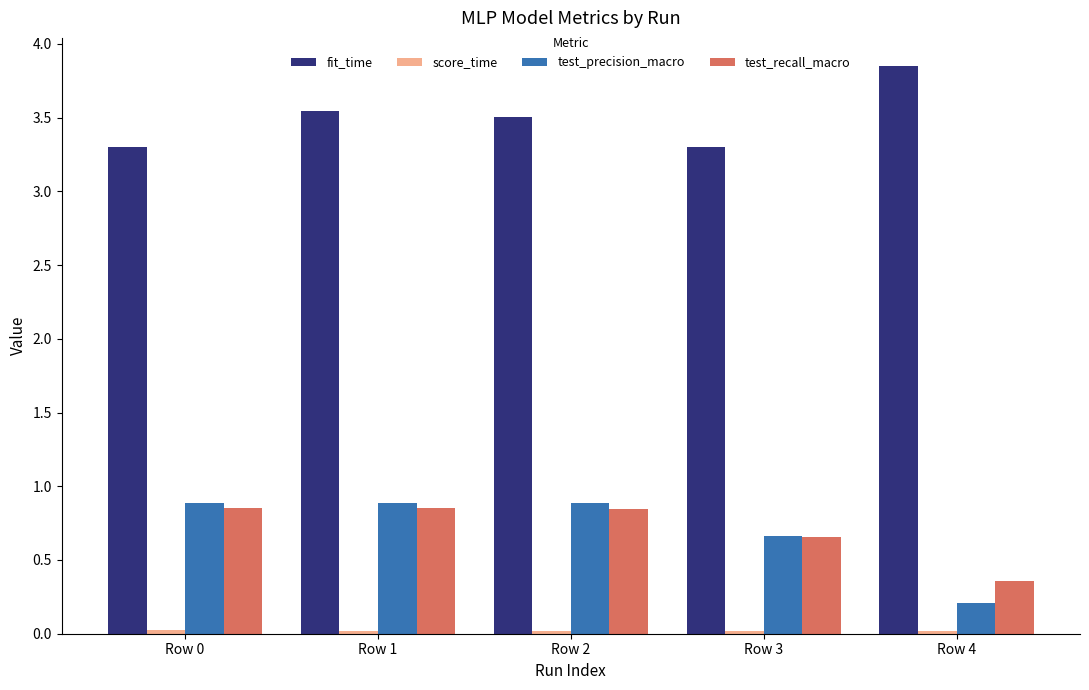

At how many categories does at least one series exceed 3?

5